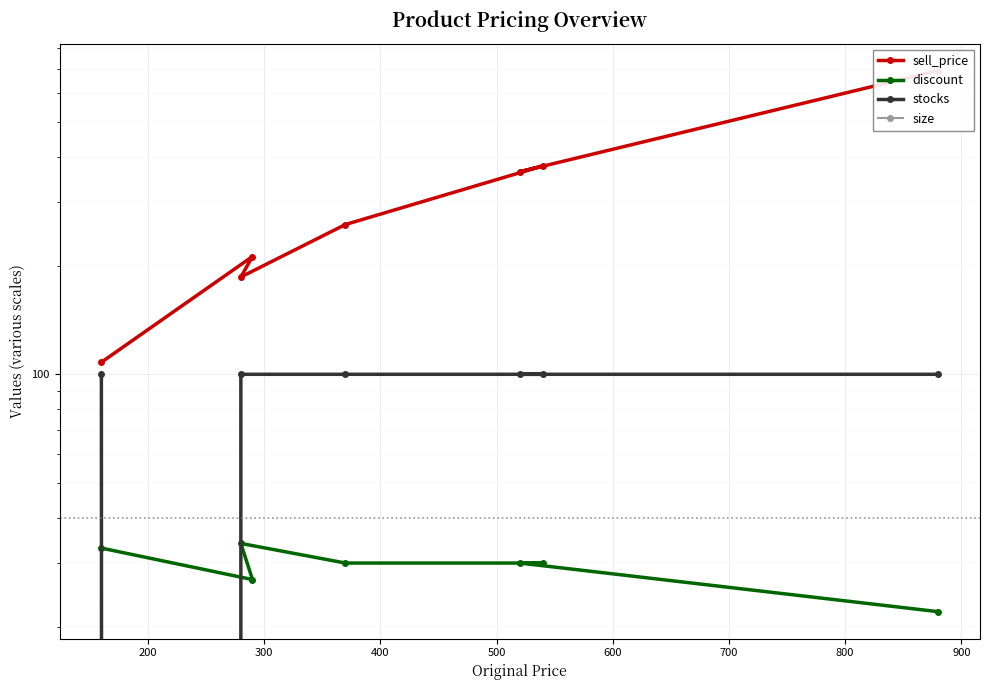

True or false: sell_price has more than 0 points higher than both neighbors.

True